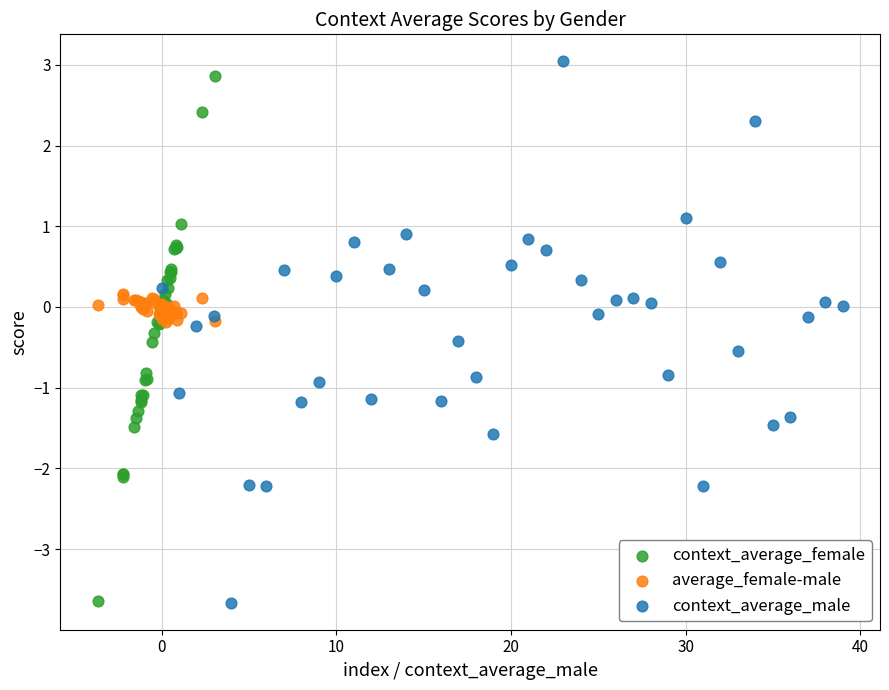

Which series has the widest spread of Y values?

context_average_male